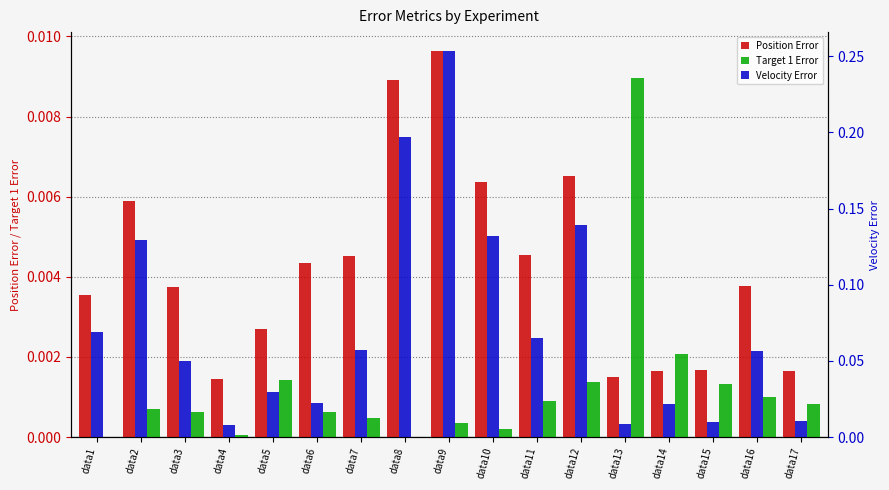

Which category has the lowest value in the Velocity Error series?

data4